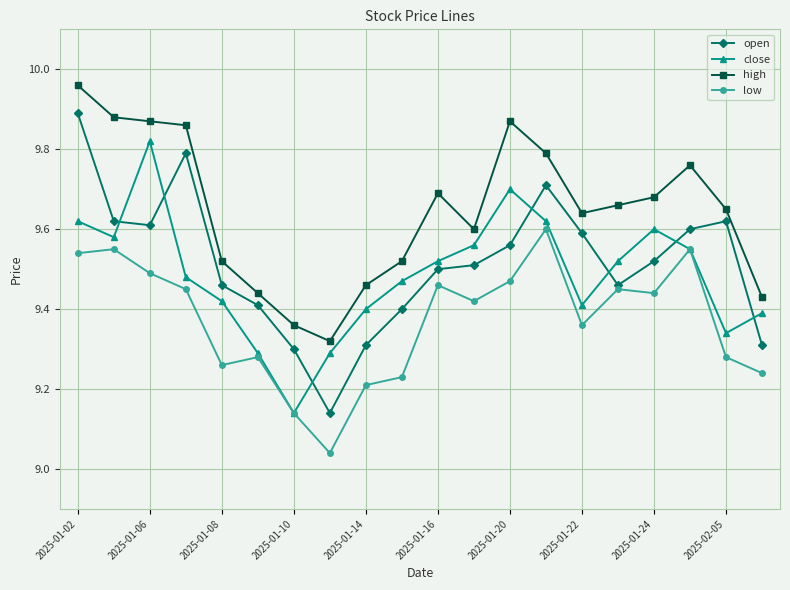

In close, how many points are lower than both neighbors (excluding endpoints)?

4